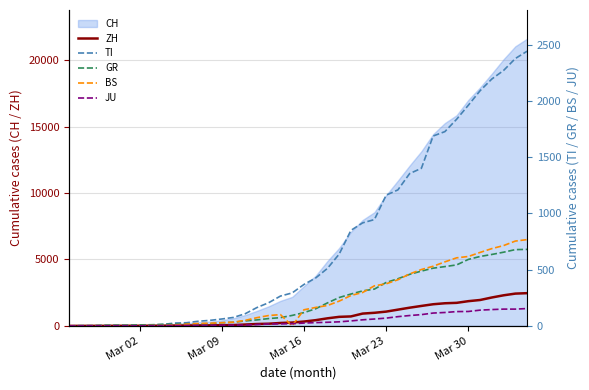

What is the value of the JU point at the 4th from the left?

1